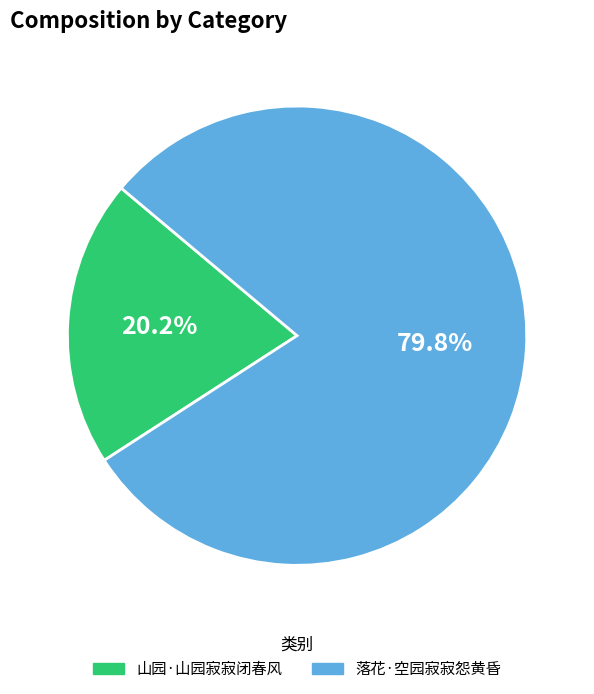

Which category has the smallest portion of the pie?

山园·山园寂寂闭春风